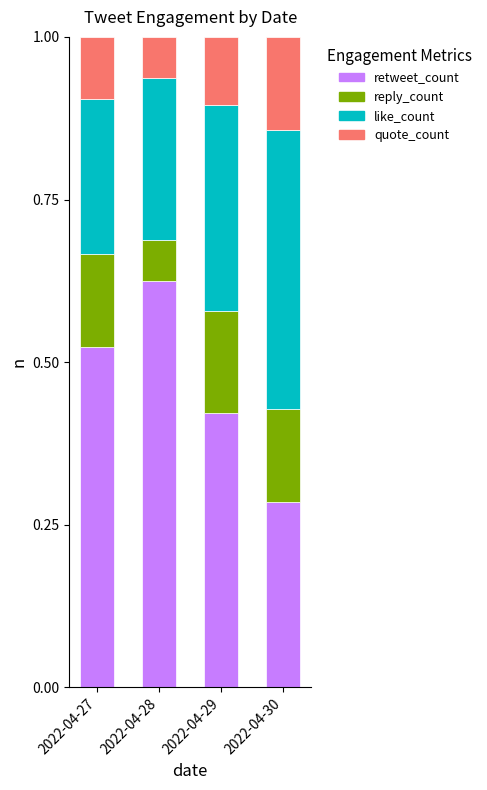

What is the sum of all retweet_count values?

1.9